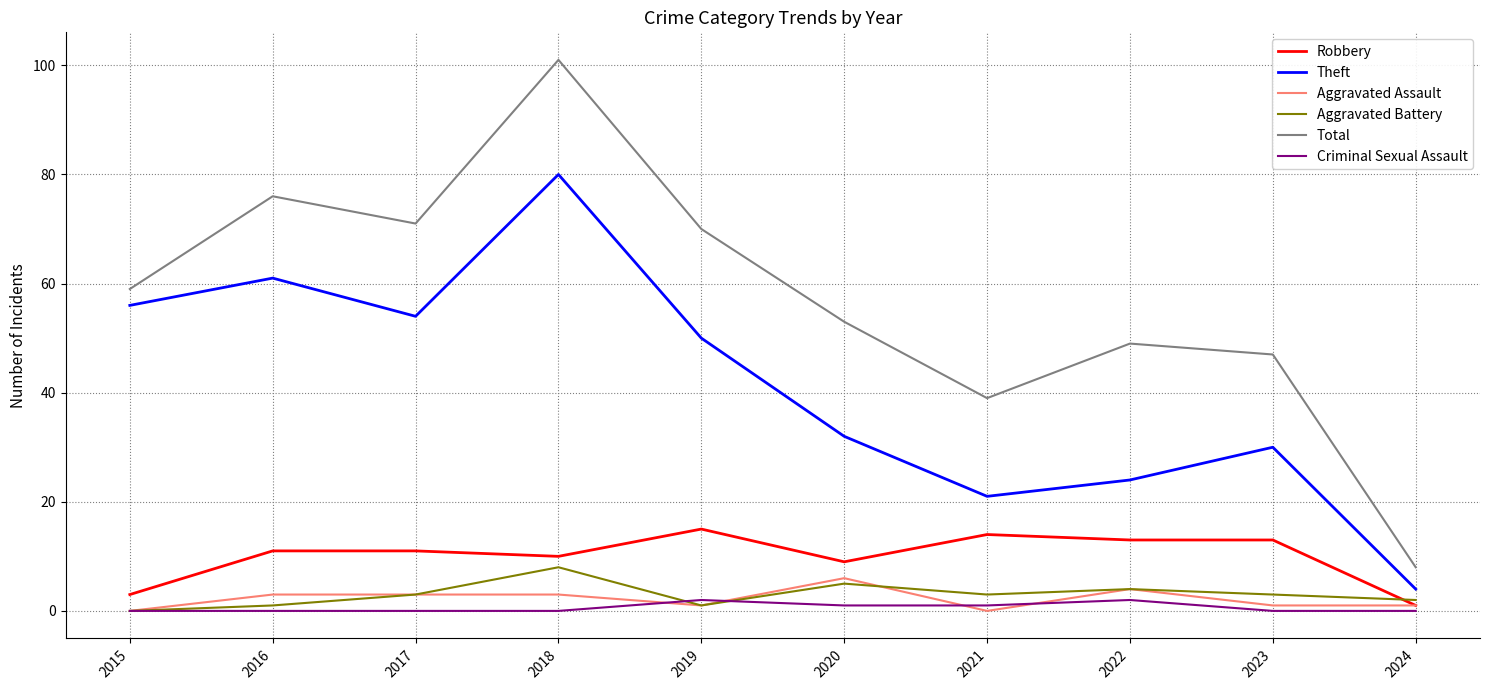

How many lines are shown in the chart?

6